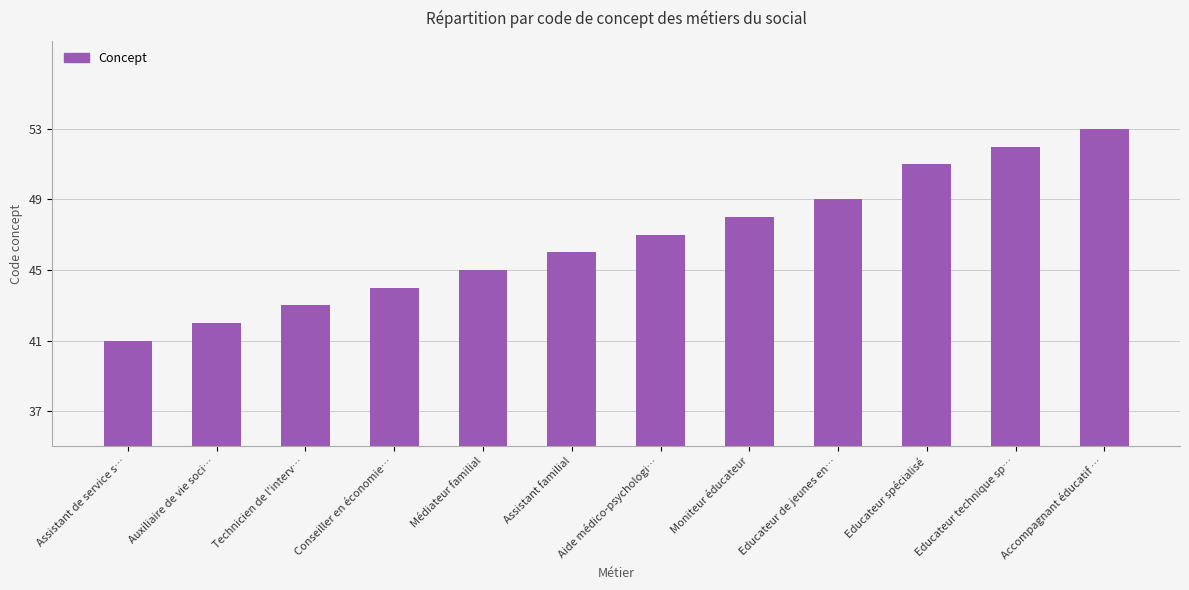

Between Assistant familial and Aide médico-psychologi…, which is larger?

Aide médico-psychologi…